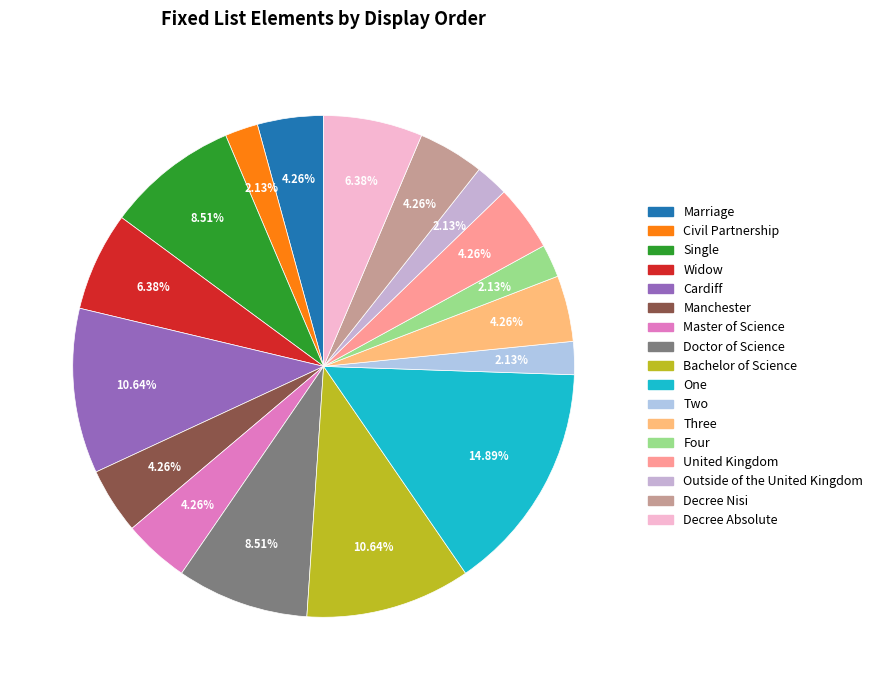

How many segments does this pie chart have?

17